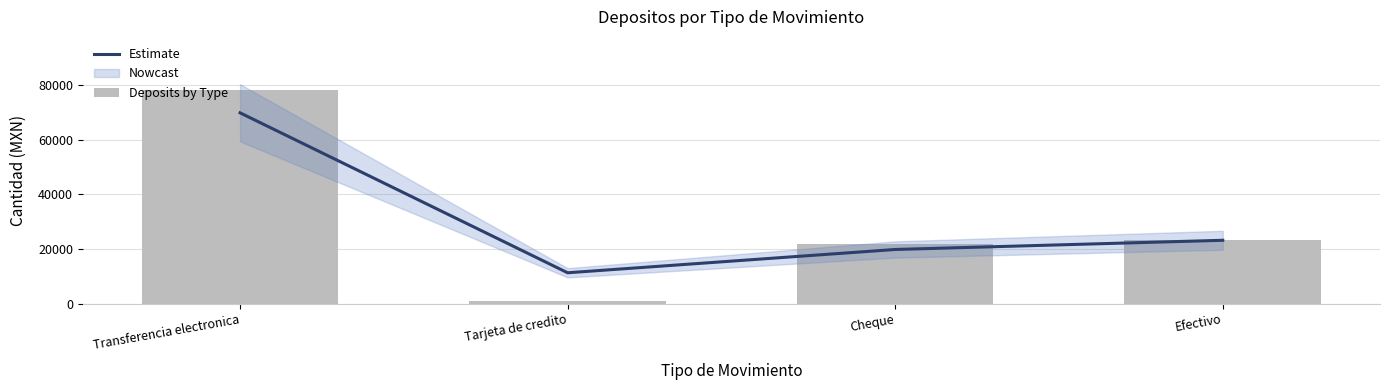

Where is Estimate nearest to the value 40591?

Efectivo